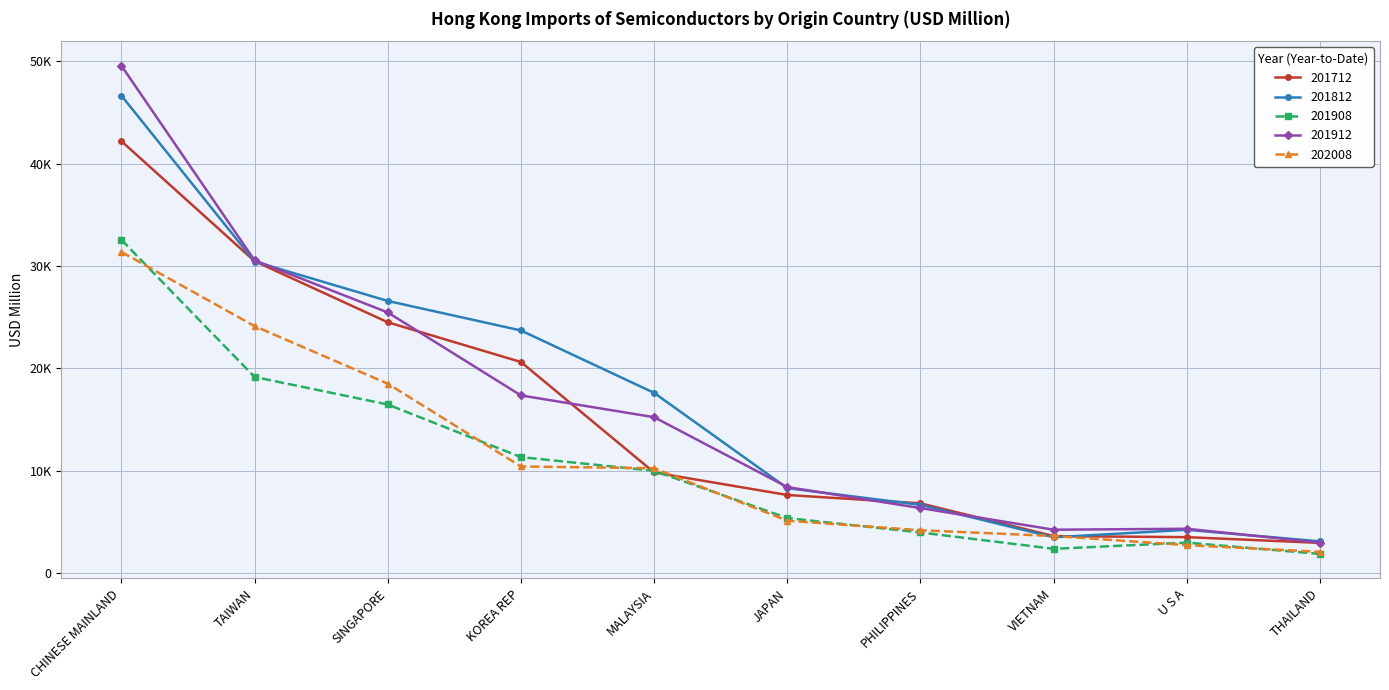

What are all the series names shown in the legend?

201712, 201812, 201908, 201912, 202008